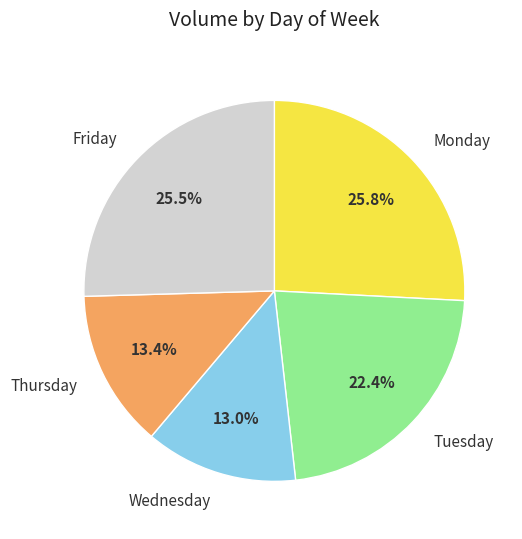

To the nearest percent, what is the difference between the Monday and Friday slice percentages?

0%